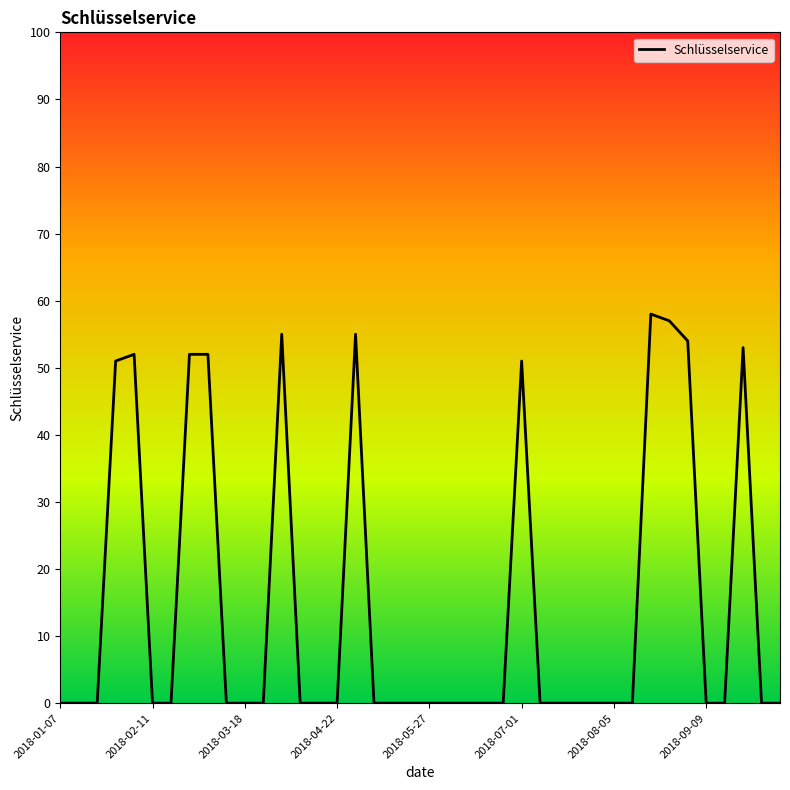

How many lines are shown in the chart?

1